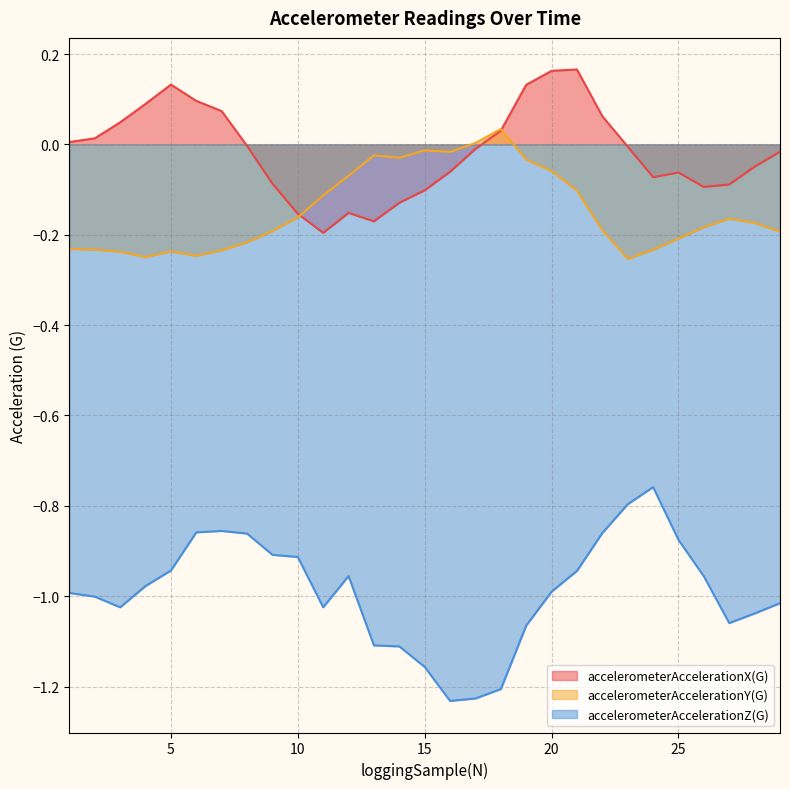

Which series has the largest total across all categories?

accelerometerAccelerationX(G)